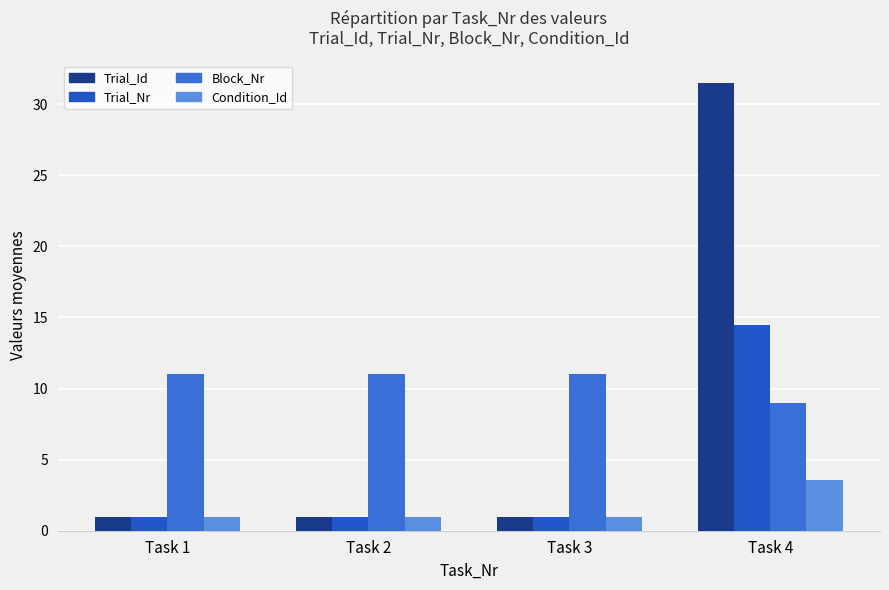

Which series has the widest spread of values?

Trial_Id